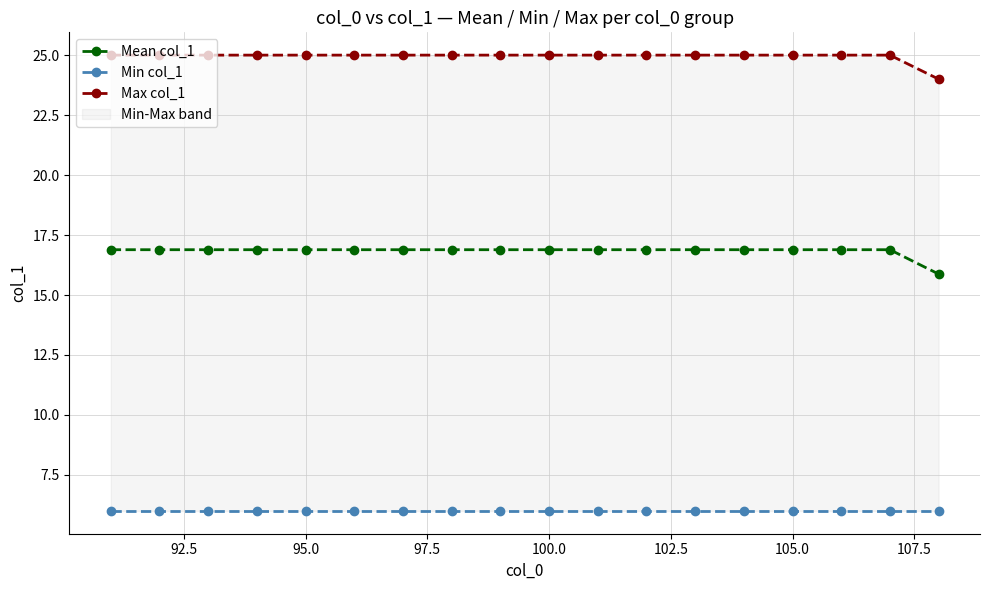

Does the chart display data point markers on the line(s)?

Yes